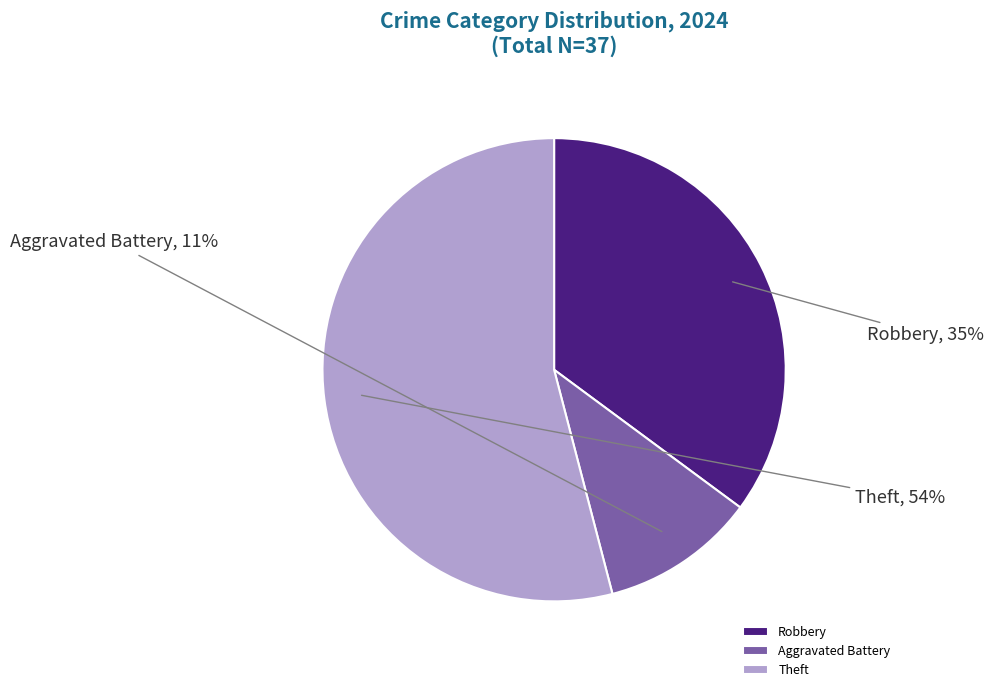

The Theft slice represents 46% of the pie. True or false?

False